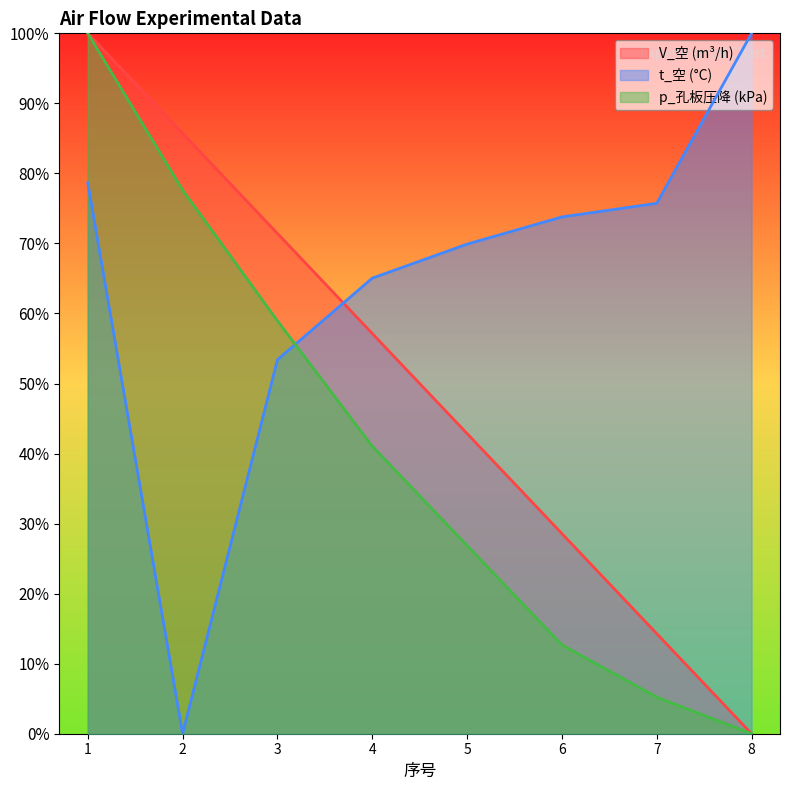

Is the value of t_空 (°C) at 5 greater than the value of p_孔板压降 (kPa) at 7?

Yes